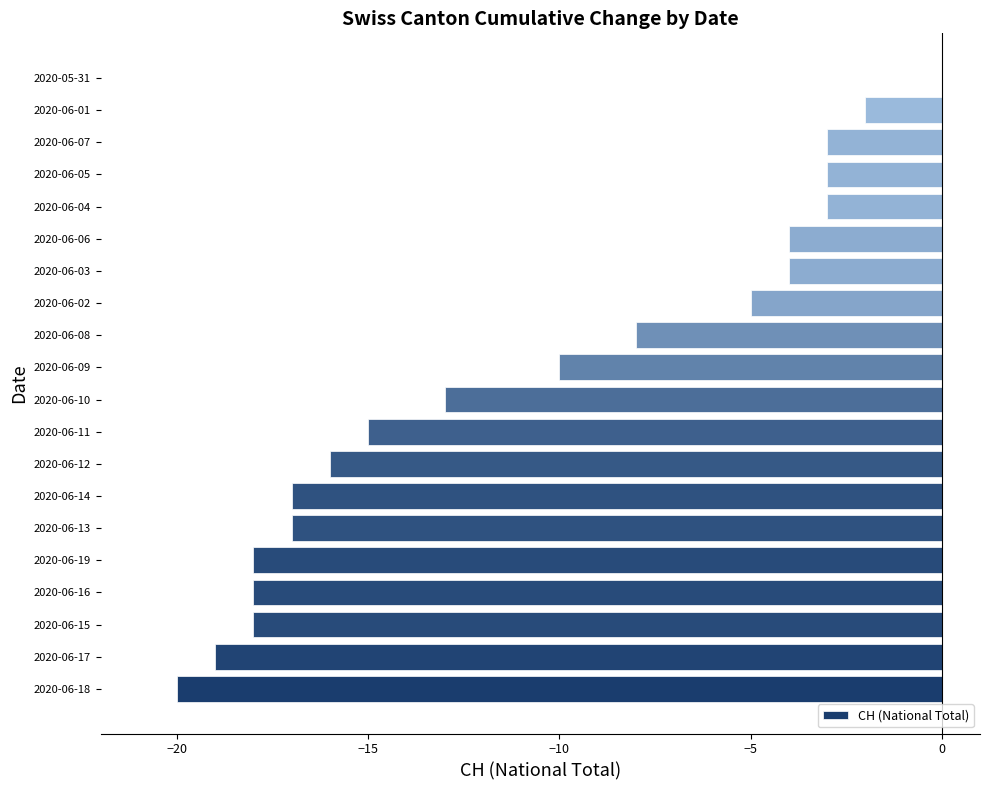

What is the change in value from 2020-06-16 to 2020-06-13?

+1